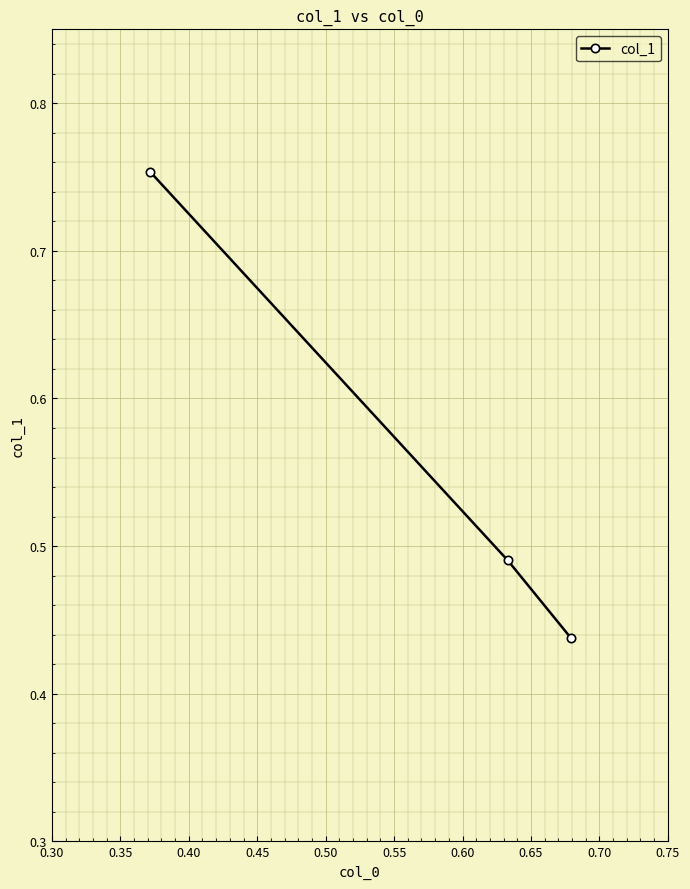

How many series are shown in this chart?

1